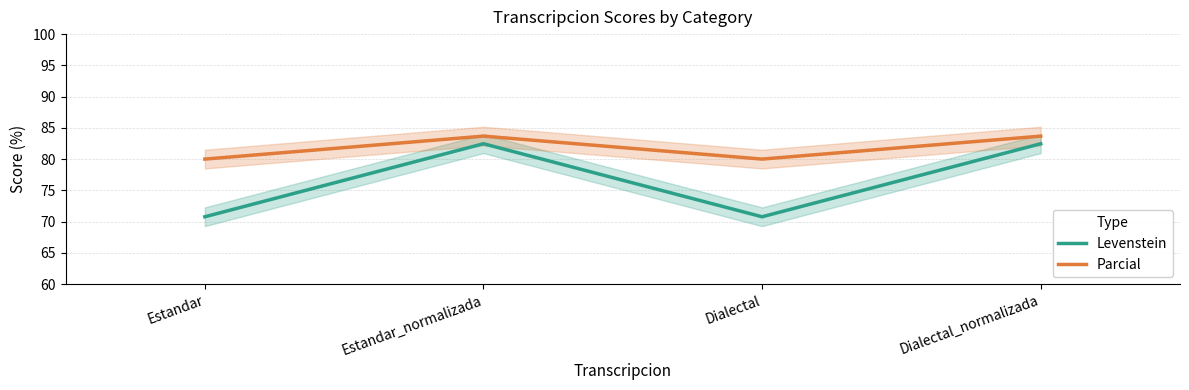

What are all the series names shown in the legend?

Levenstein, Parcial